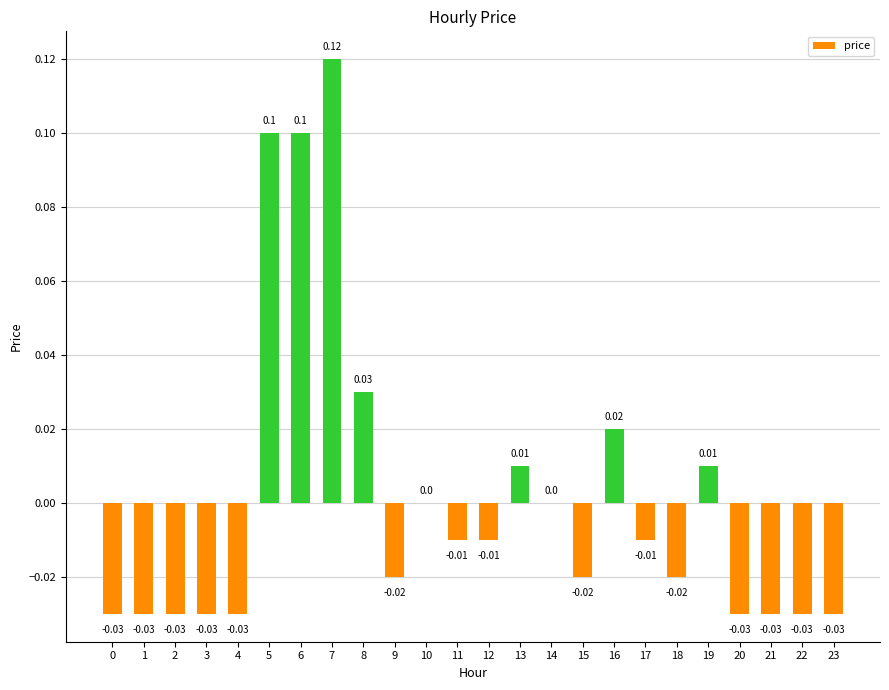

Which has a higher value, 18 or 1?

18